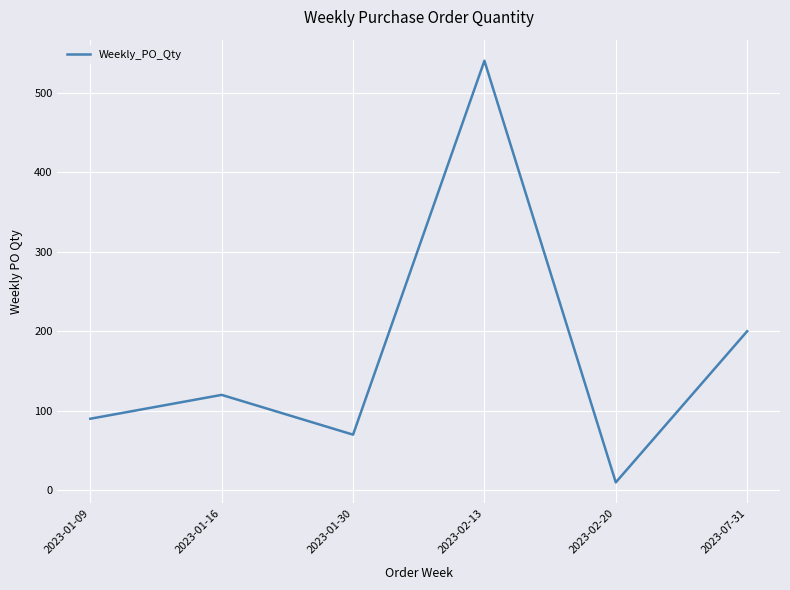

Read the value at 2023-02-13, to the nearest 100.

500